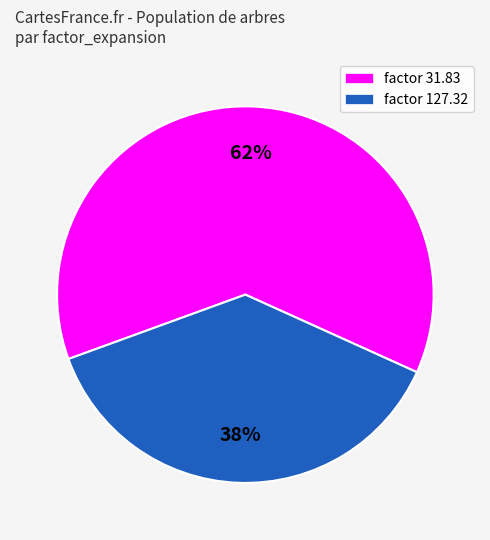

Is there any slice that represents more than half of the pie?

Yes